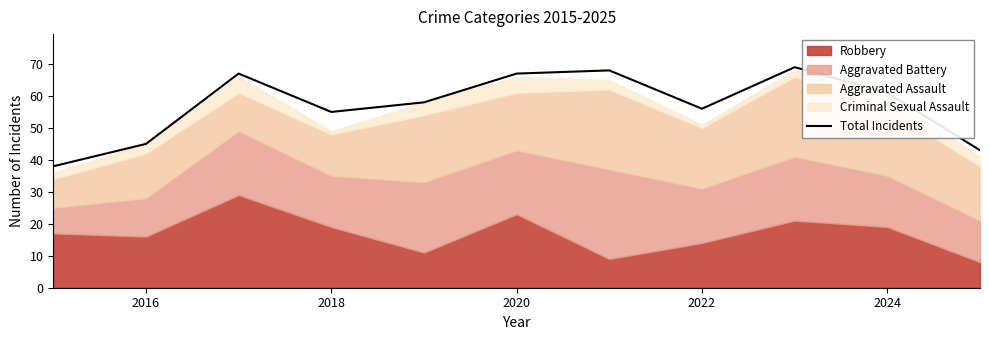

What is the difference between the maximum and minimum values?

31